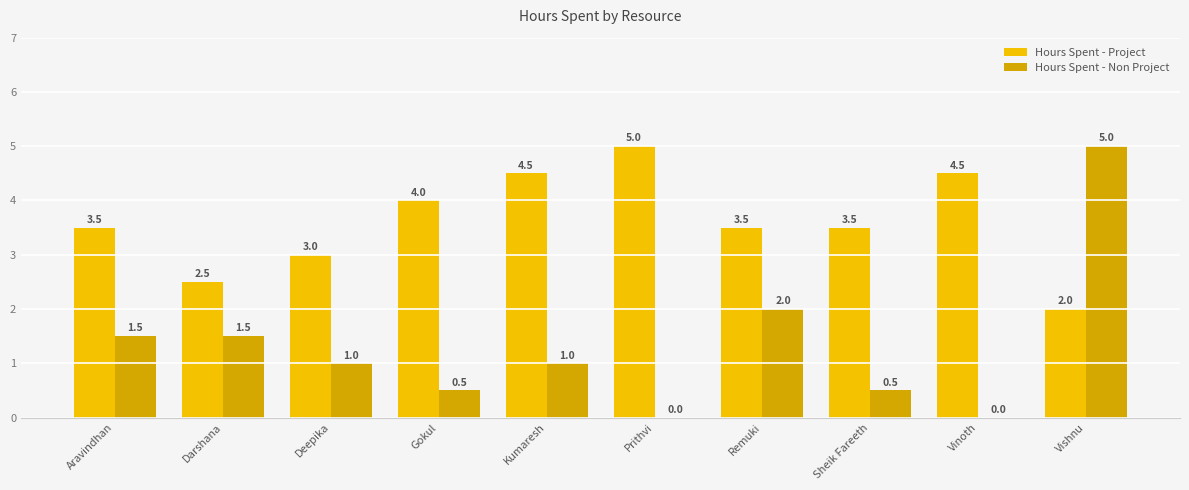

Are the bars horizontal?

No